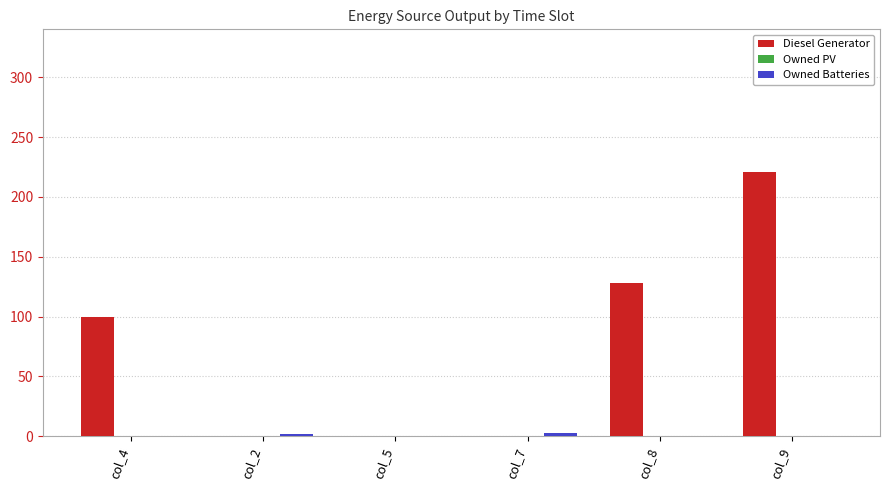

Between col_4 and col_8, which series saw the biggest shift?

Diesel Generator